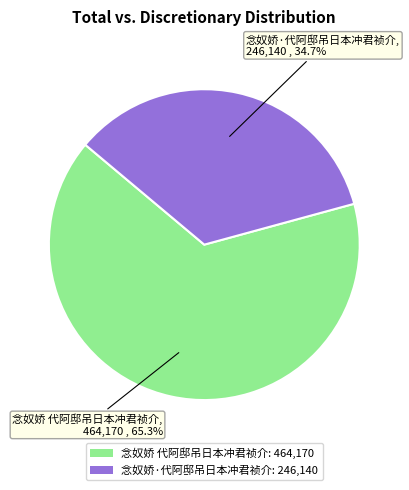

What percentage do 念奴娇·代阿邸吊日本冲君祯介 and 念奴娇 代阿邸吊日本冲君祯介 together represent?

100.0%